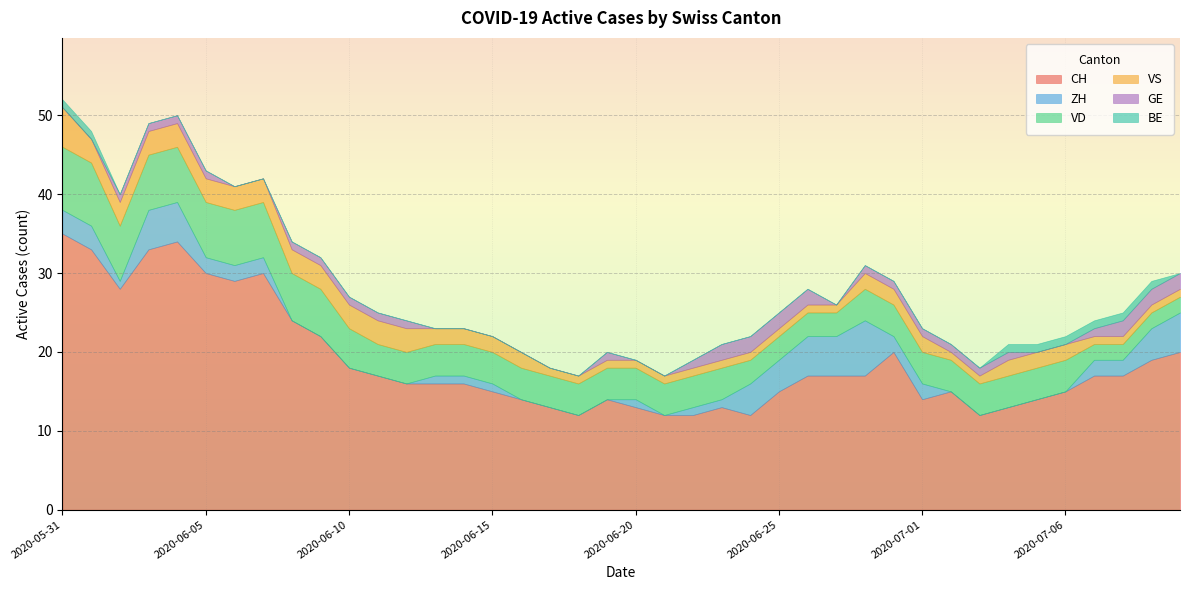

What is the spread (max minus min) of values at 2020-06-26?

17